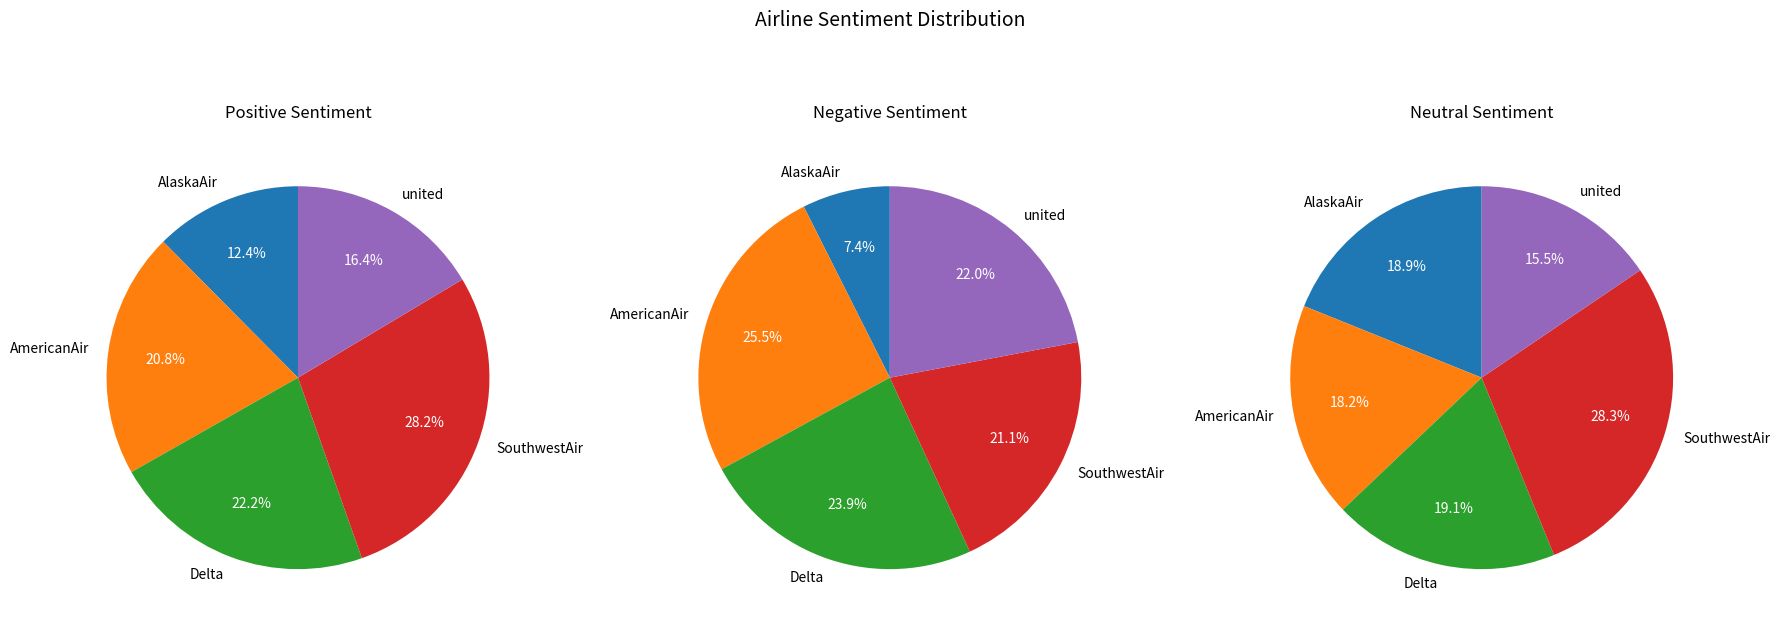

Does united represent more than half of the total?

No